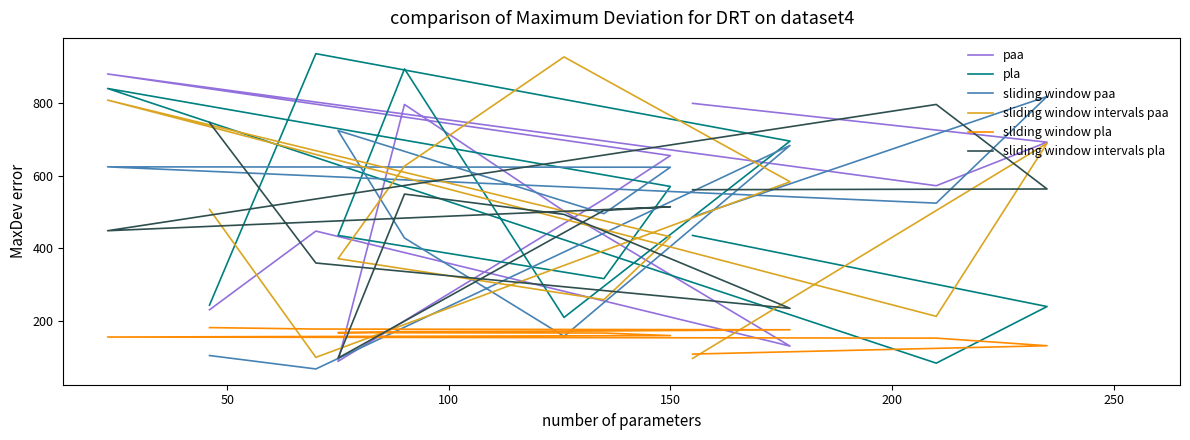

How many data points does each series have?

12